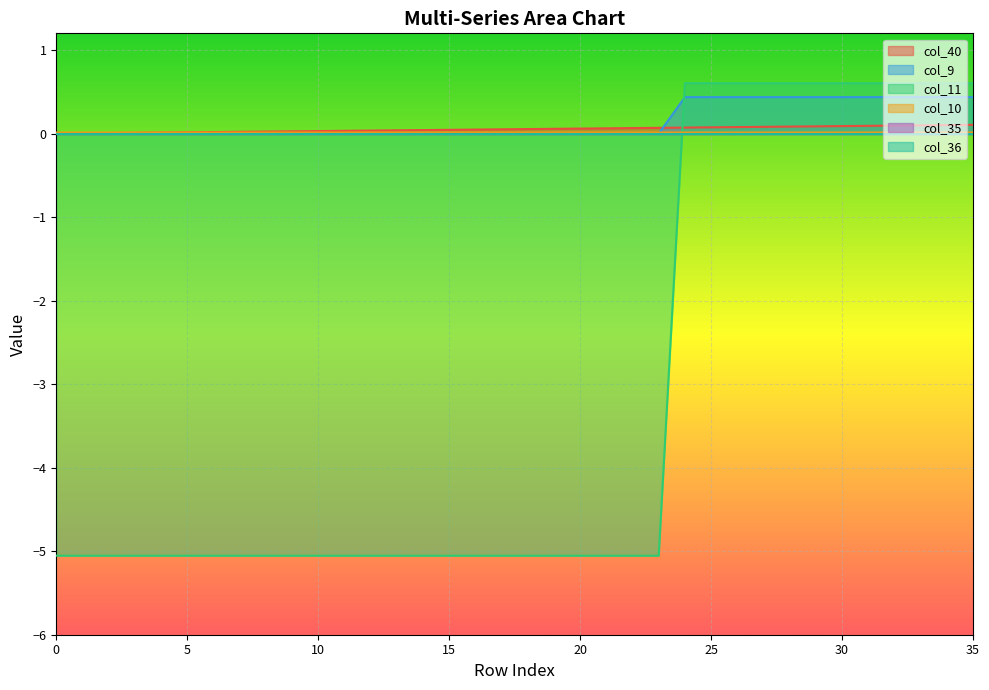

Does the chart display data point markers on the line(s)?

No